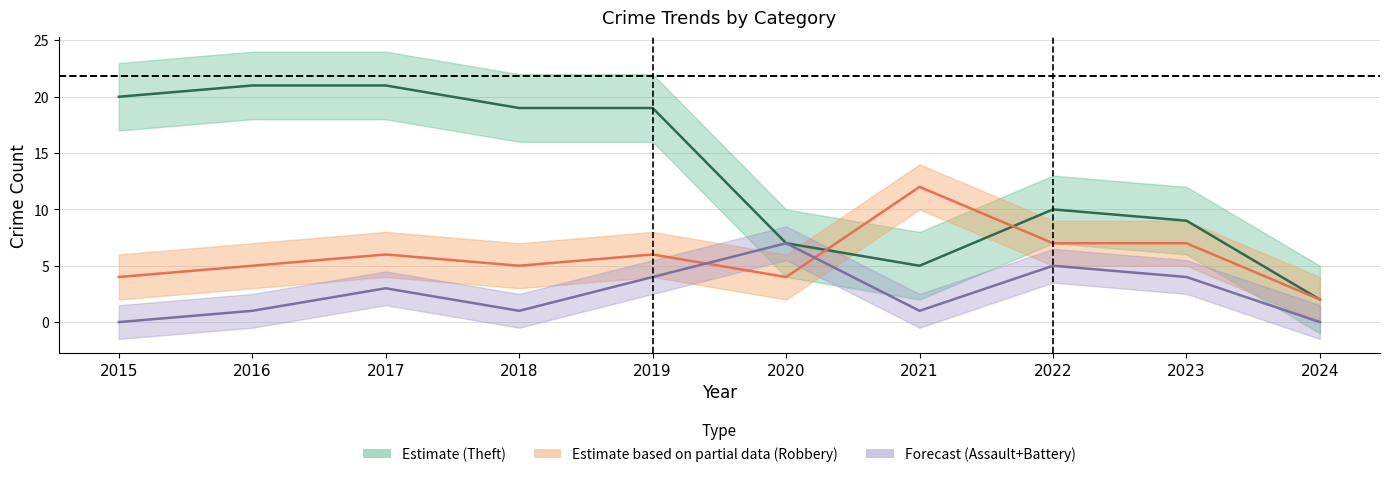

Does the chart display data point markers on the line(s)?

No